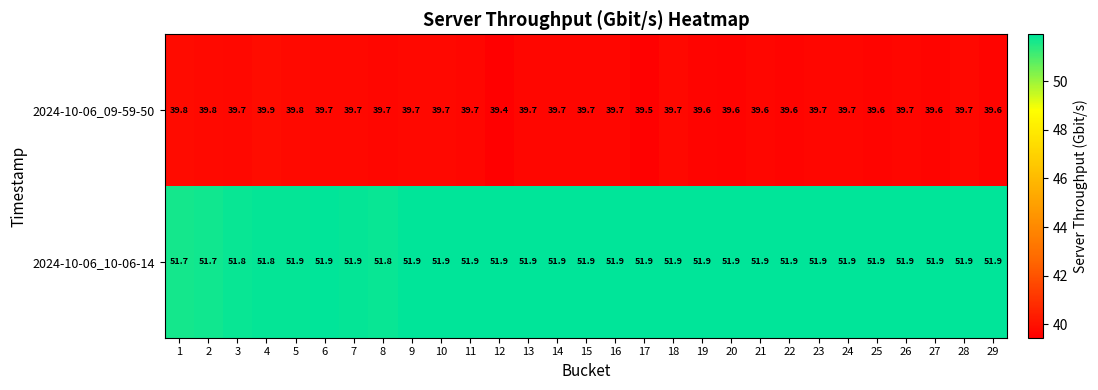

What is the greatest value displayed?

51.9